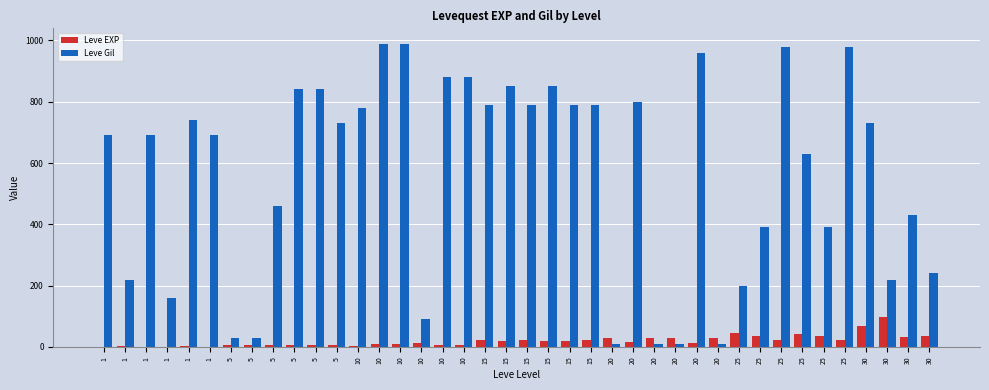

The value of Leve Gil at 1 is 495. True or false?

False